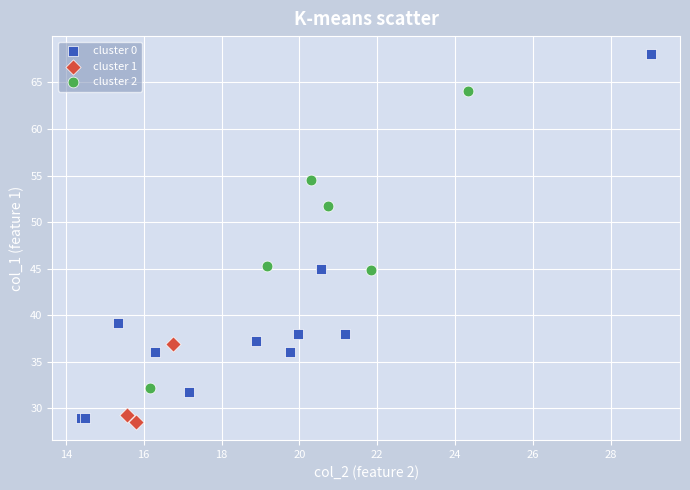

Which series contains the highest Y value?

cluster 0